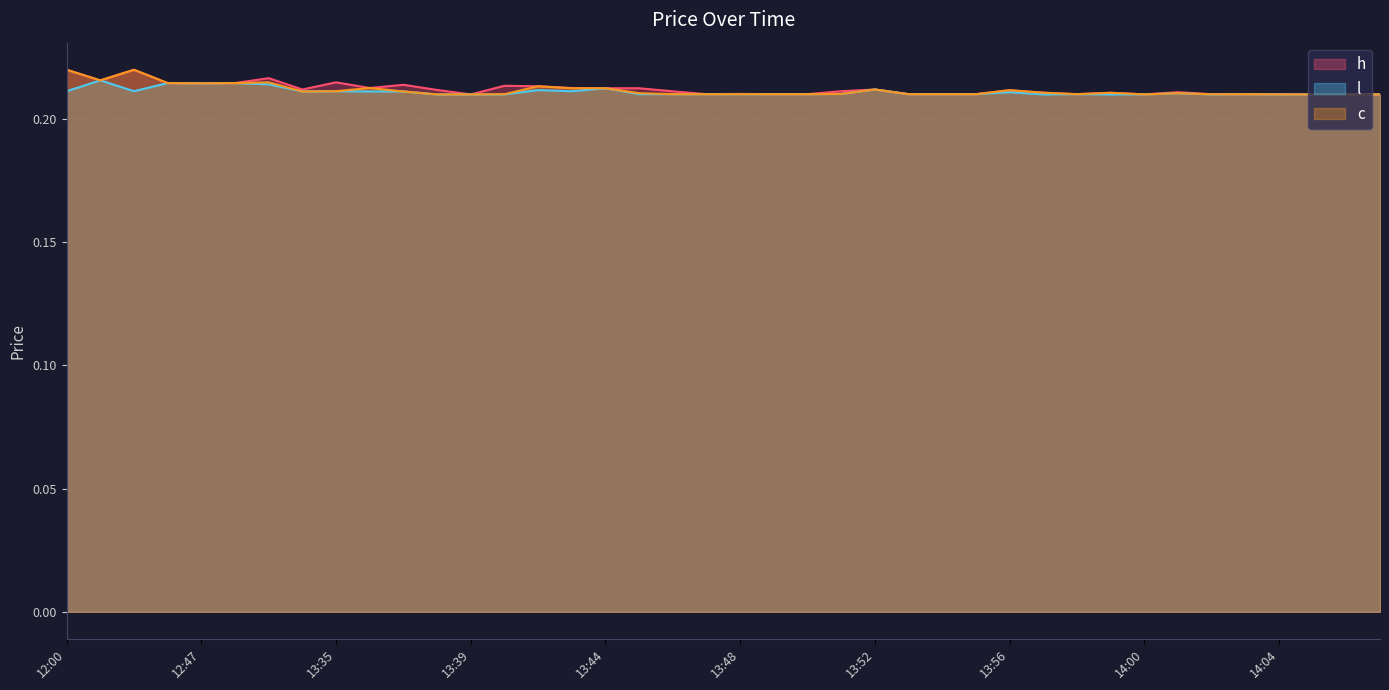

Is it true that c equals 0.2 at 13:58?

True